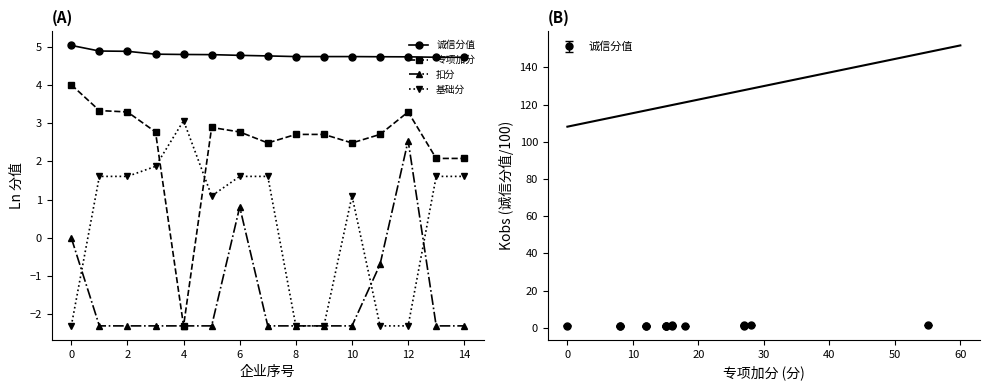

True or false: 诚信分值 and 扣分 intersect in this chart.

False